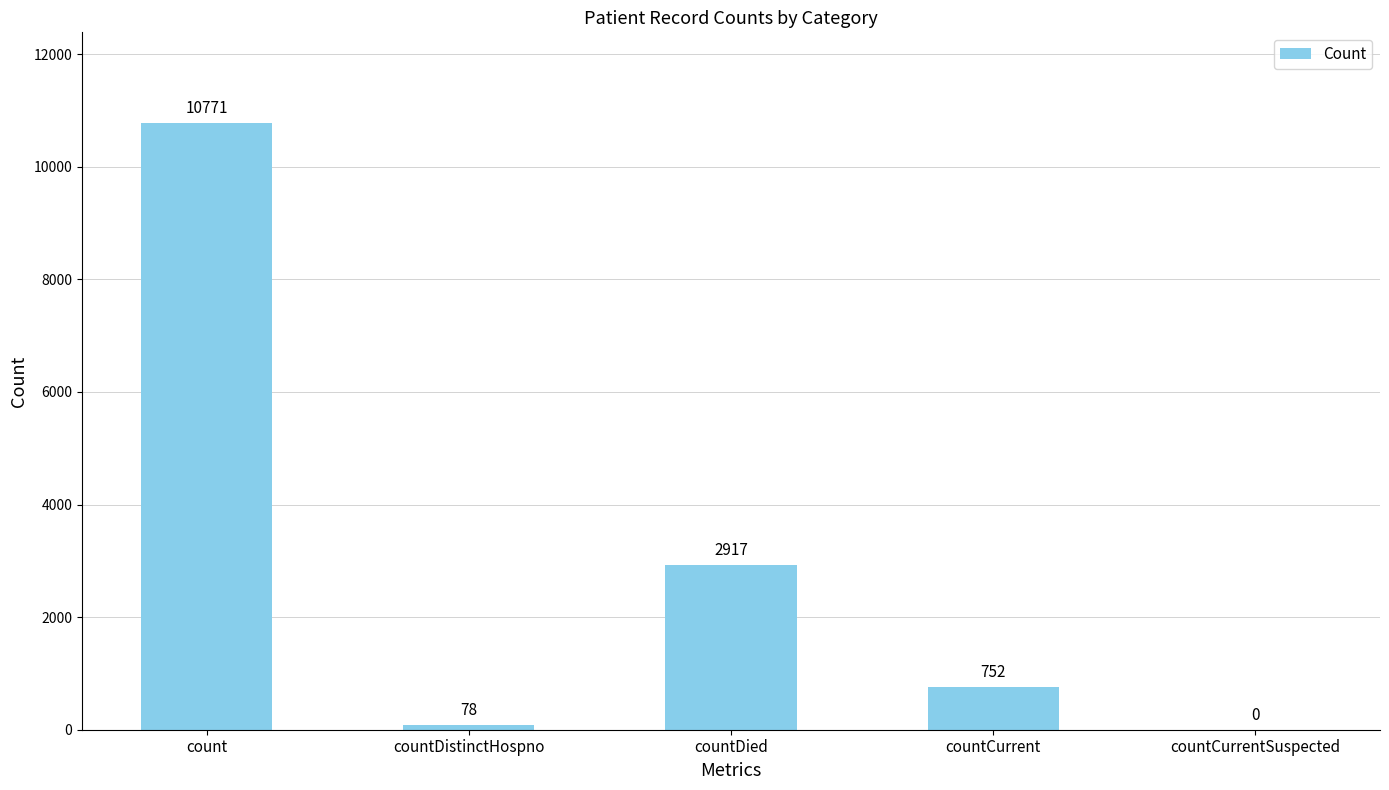

Reading left to right, extract all data points from this chart.

10771	78	2917	752	0